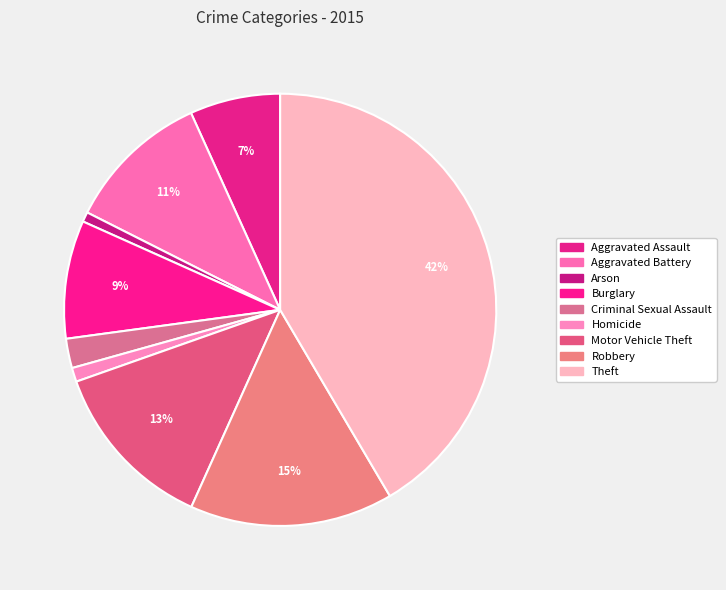

Combined, do Homicide and Theft account for over 50%?

No